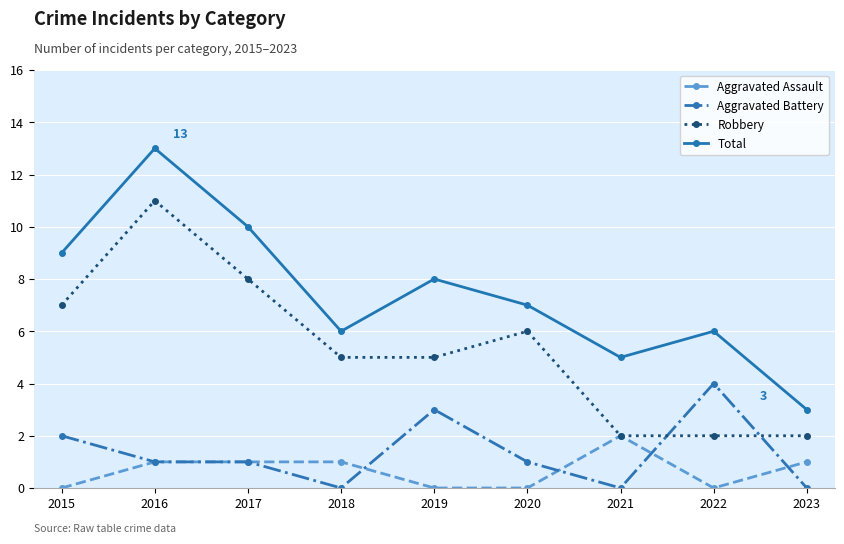

What is the value of the Robbery point at the 3rd from the left?

8